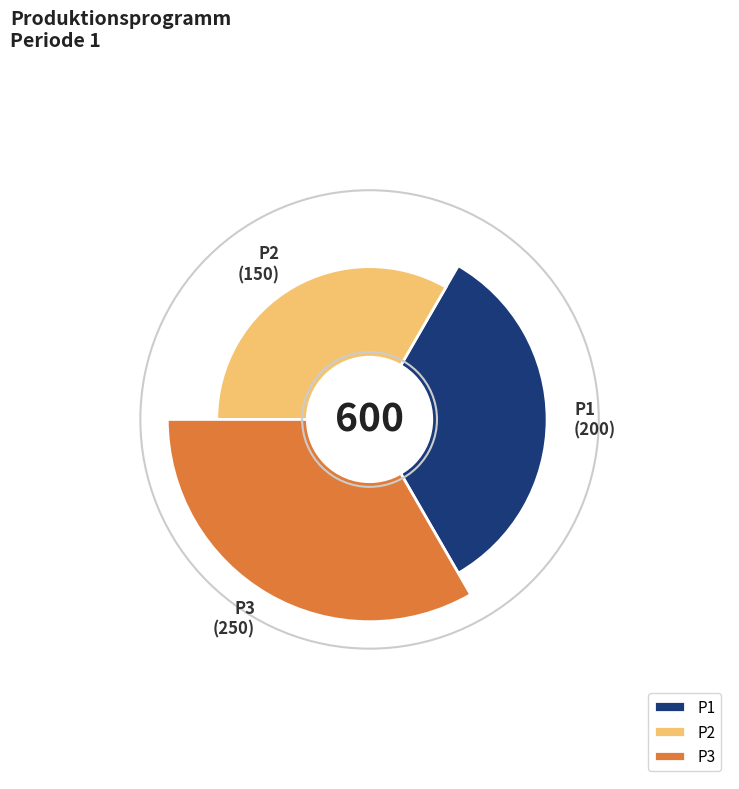

To the nearest percent, what is the difference between the P1 and P3 slice percentages?

8%